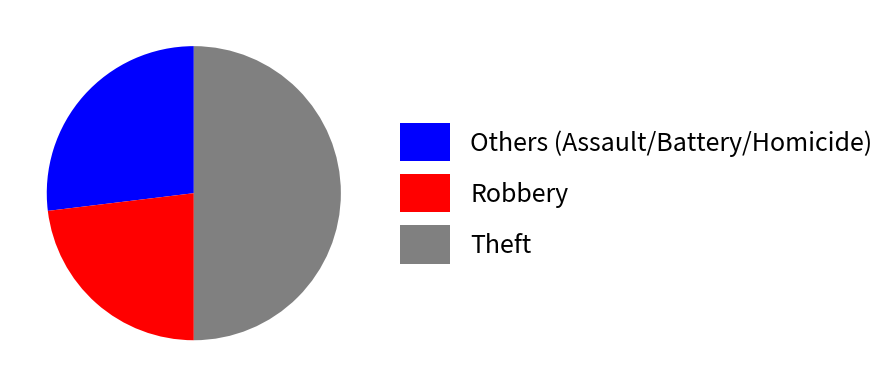

Rank the categories by value from lowest to highest.

Robbery, Others (Assault/Battery/Homicide), Theft